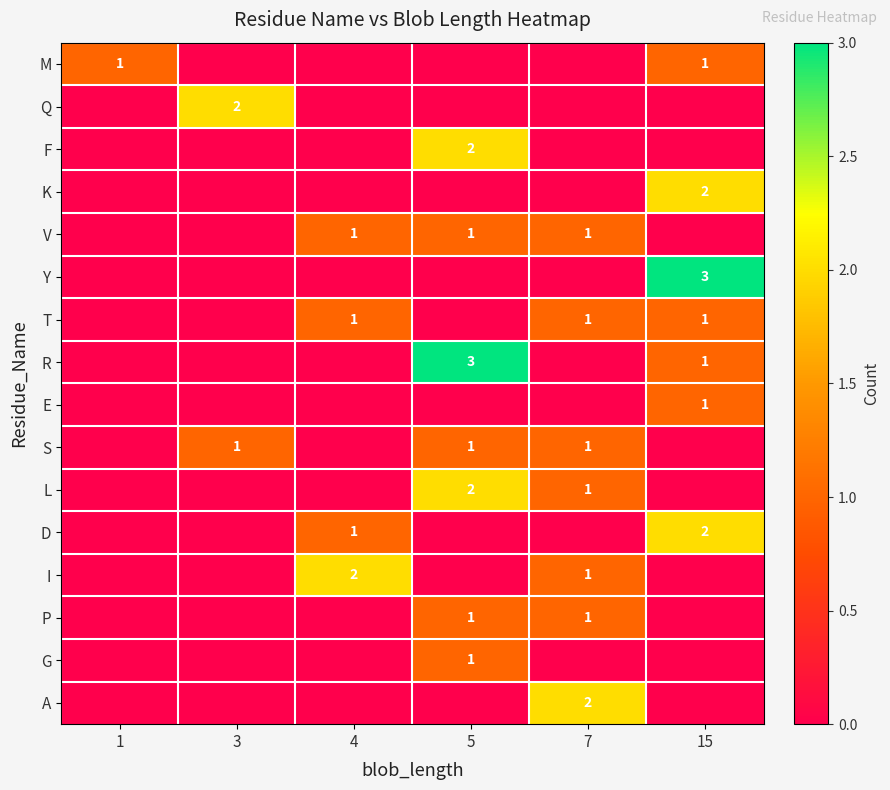

The value of I at 4 is 2. True or false?

True